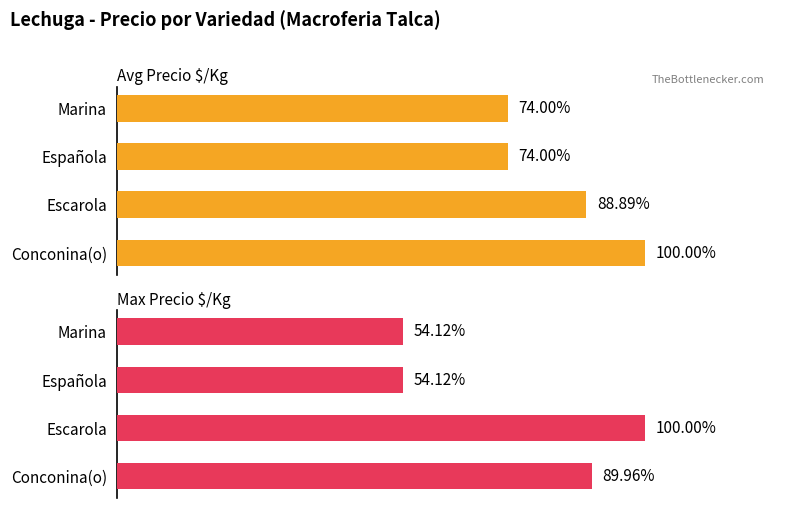

True or false: Max Precio $/Kg has a value of 252 at 1.

False